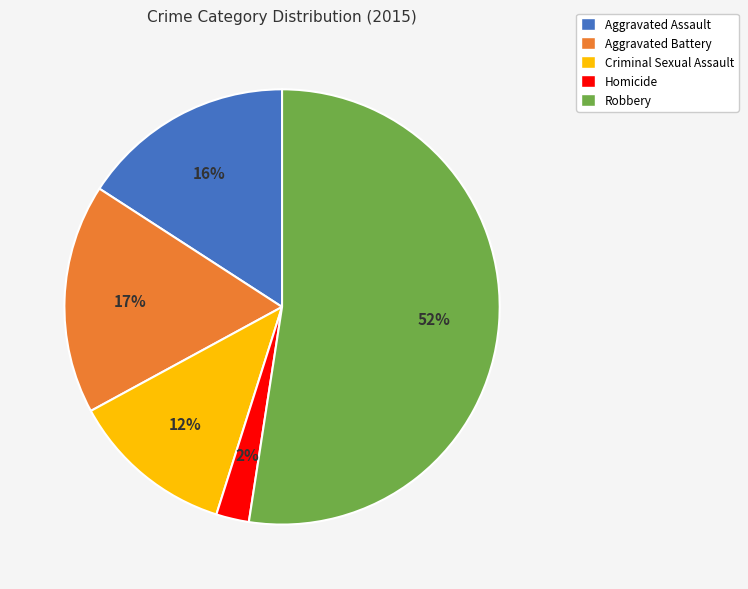

How many slices are in this pie chart?

5